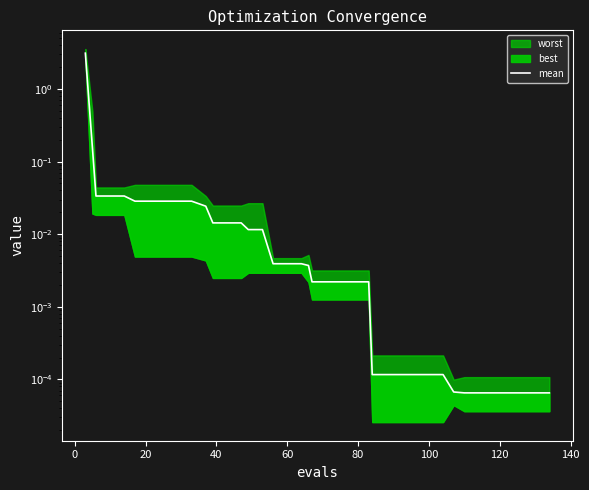

Count the number of categories in the chart.

39